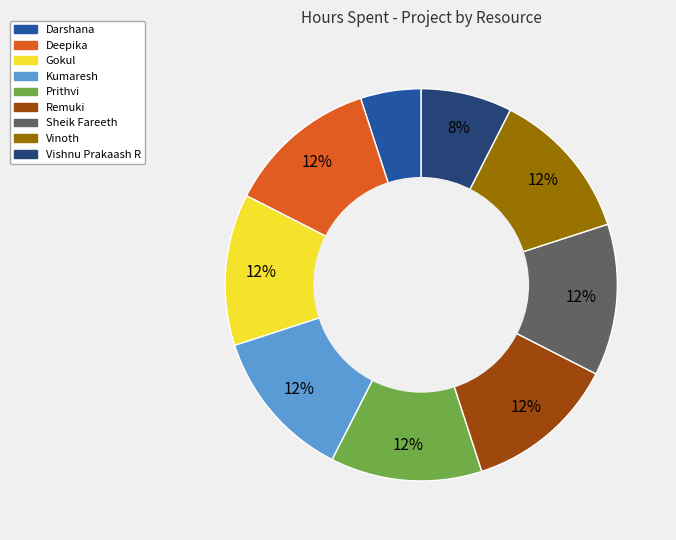

True or false: Vishnu Prakaash R accounts for 8% of the total.

True